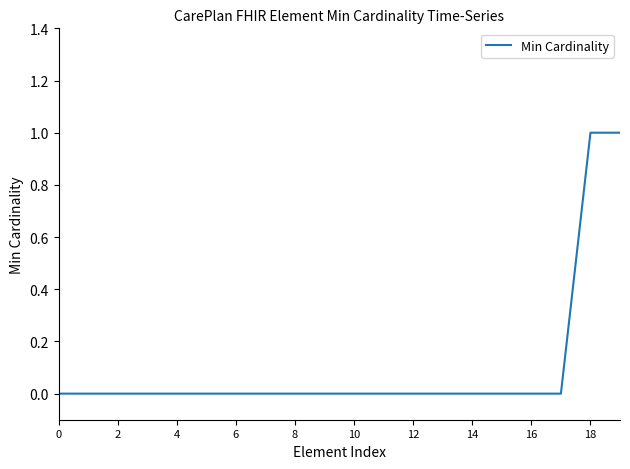

Reading left to right, extract all data points from this chart.

0	0	0	0	0	0	0	0	0	0	0	0	0	0	0	0	0	0	1	1